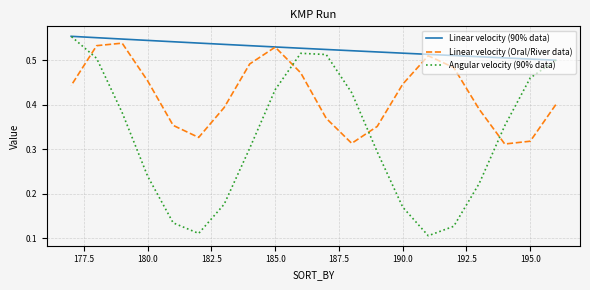

Is this an area chart (filled region under the line)?

No